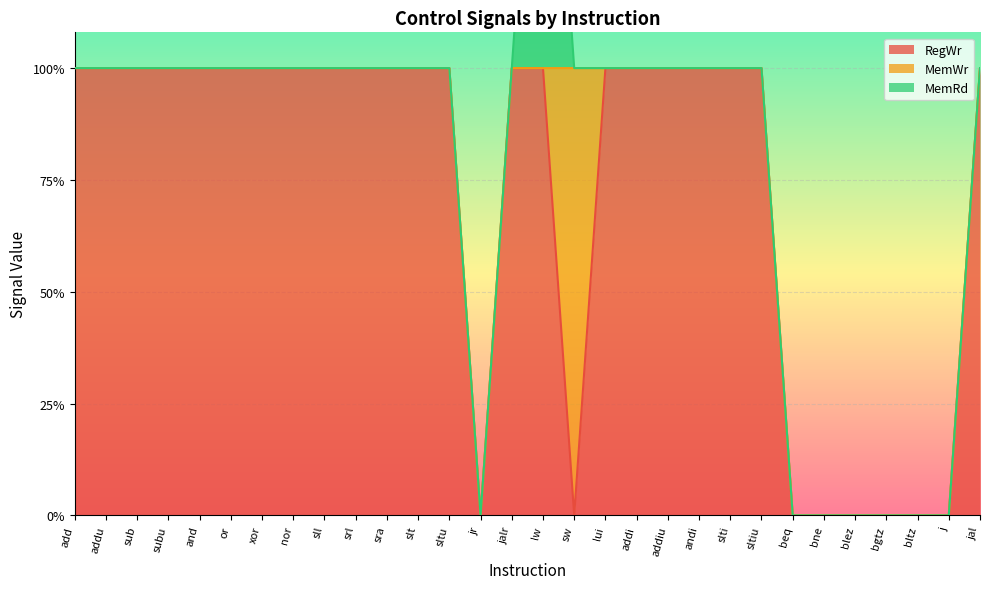

True or false: RegWr and MemWr intersect in this chart.

True